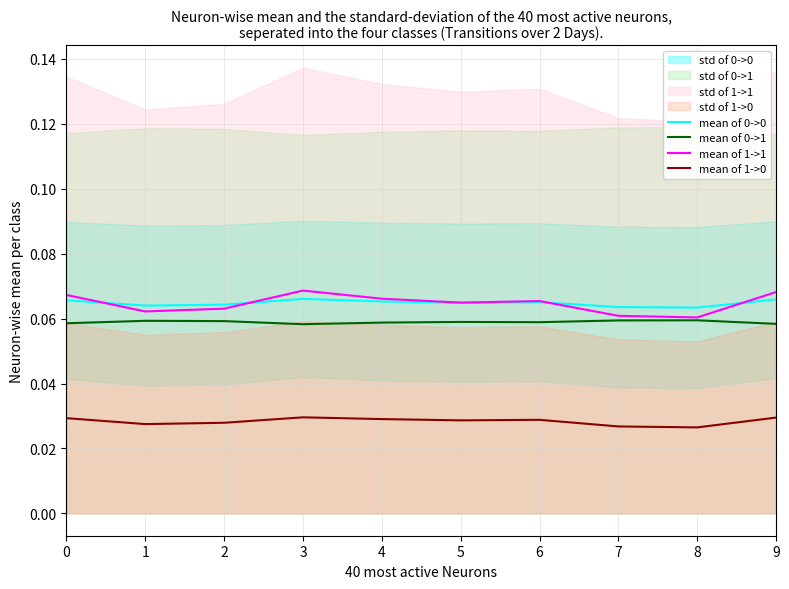

At how many categories does at least one series exceed 0?

10